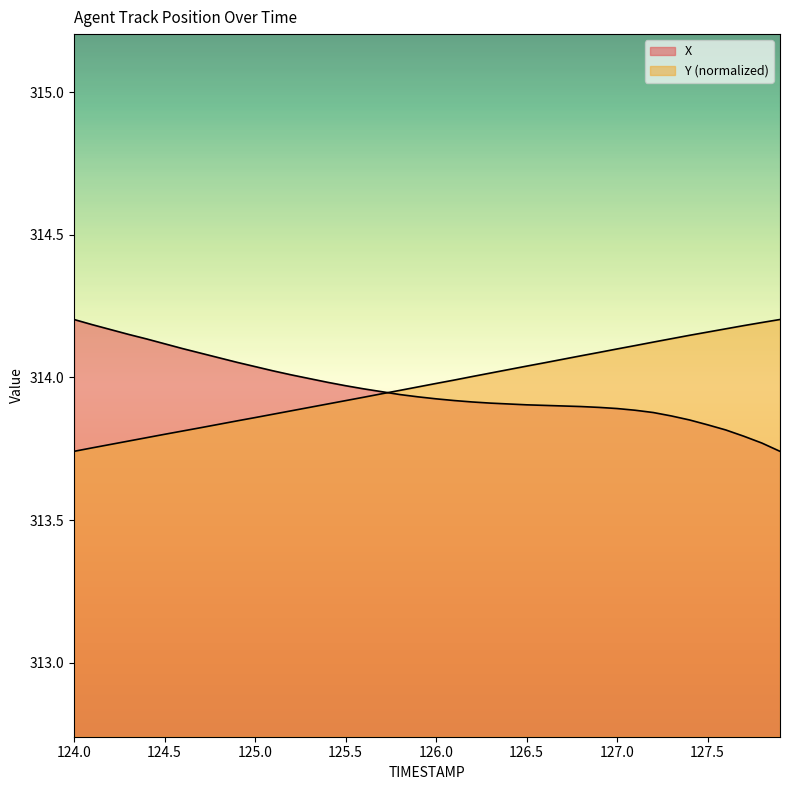

Reading right to left, list all the values displayed in this chart.

X: 313.7	313.8	313.8	313.8	313.8	313.9	313.9	313.9	313.9	313.9	313.9	313.9	313.9	313.9	313.9	313.9	313.9	313.9	313.9	313.9	313.9	313.9	313.9	314.0	314.0	314.0	314.0	314.0	314.0	314.0	314.1	314.1	314.1	314.1	314.1	314.1	314.2	314.2	314.2	314.2
Y: 314.2	314.2	314.2	314.2	314.2	314.1	314.1	314.1	314.1	314.1	314.1	314.1	314.1	314.1	314.0	314.0	314.0	314.0	314.0	314.0	314.0	314.0	313.9	313.9	313.9	313.9	313.9	313.9	313.9	313.9	313.8	313.8	313.8	313.8	313.8	313.8	313.8	313.8	313.8	313.7